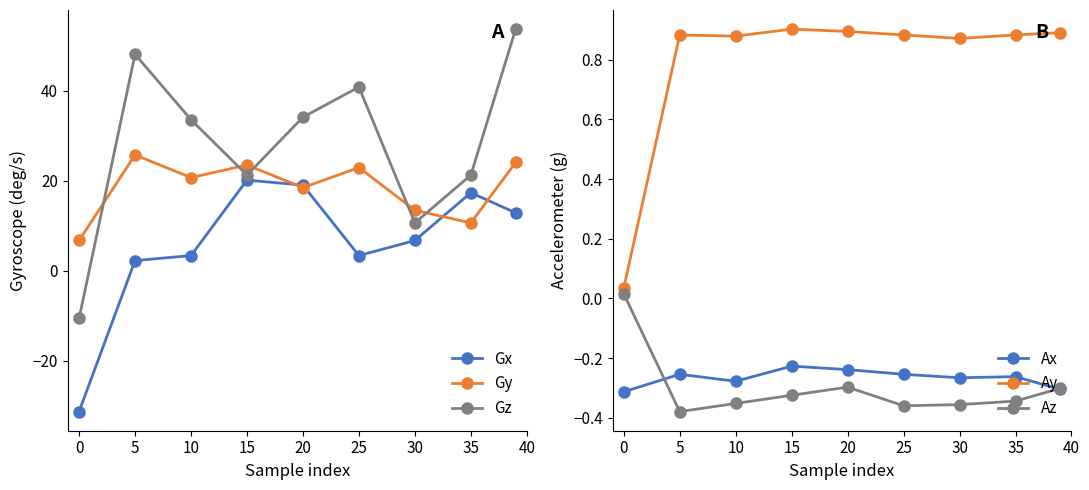

Is the value of Gx at 25 greater than the value of Gy at 0?

No